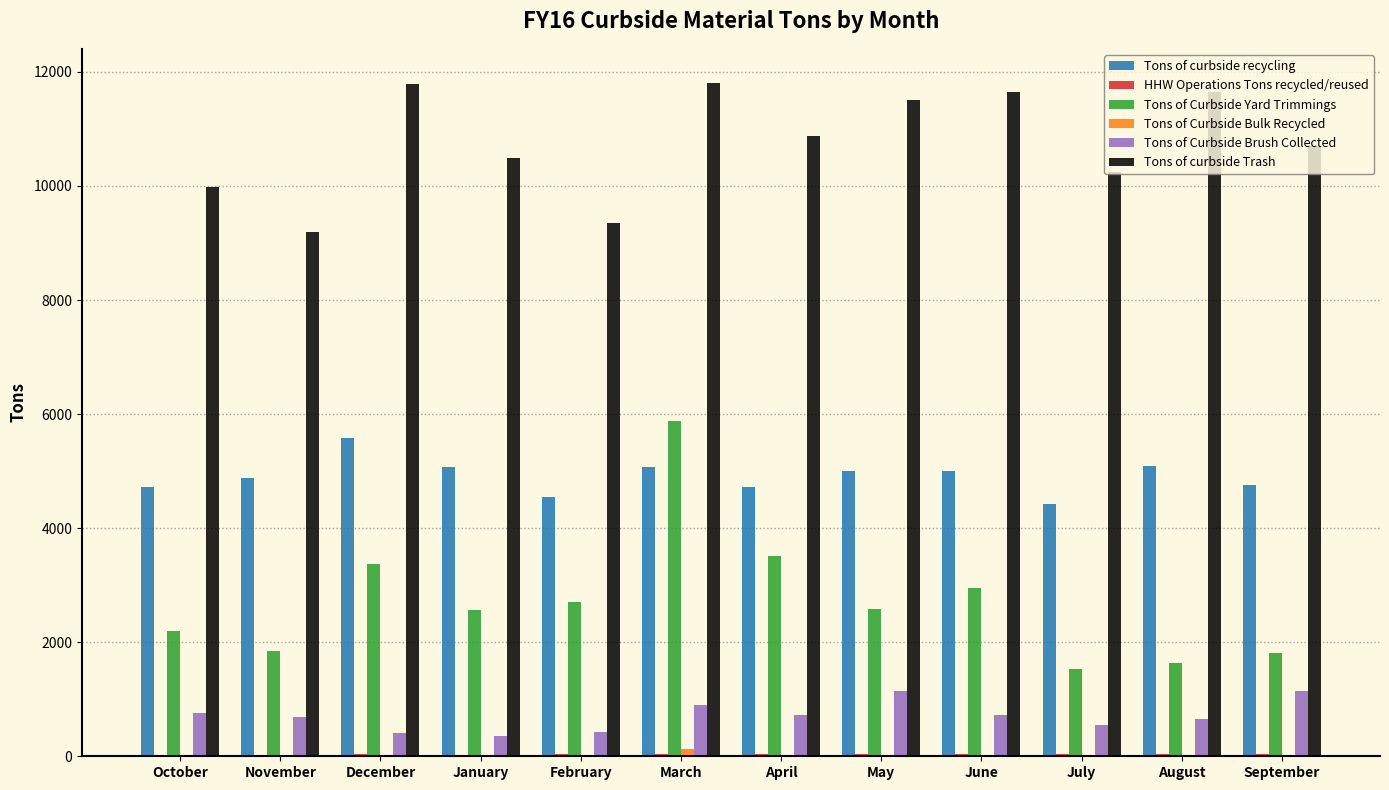

Which series has the largest total across all categories?

Tons of curbside Trash